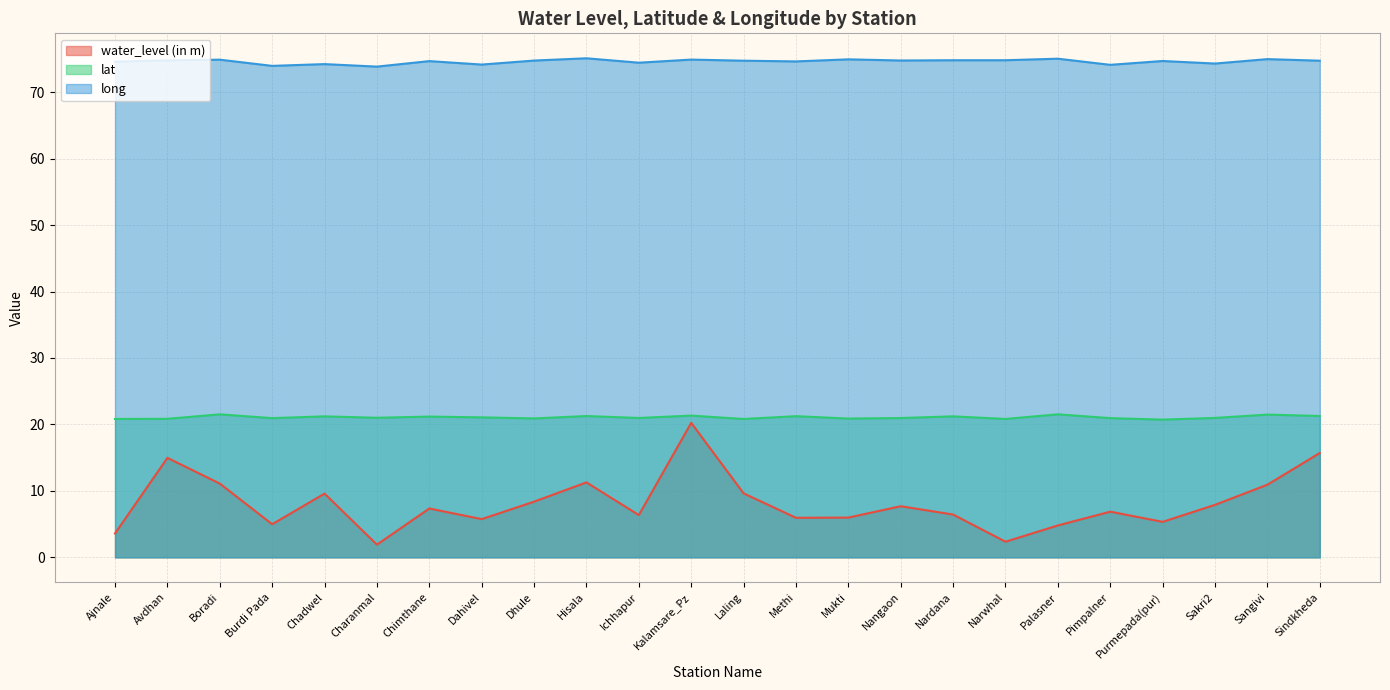

What is the label of the 16th point from the left?

Nangaon